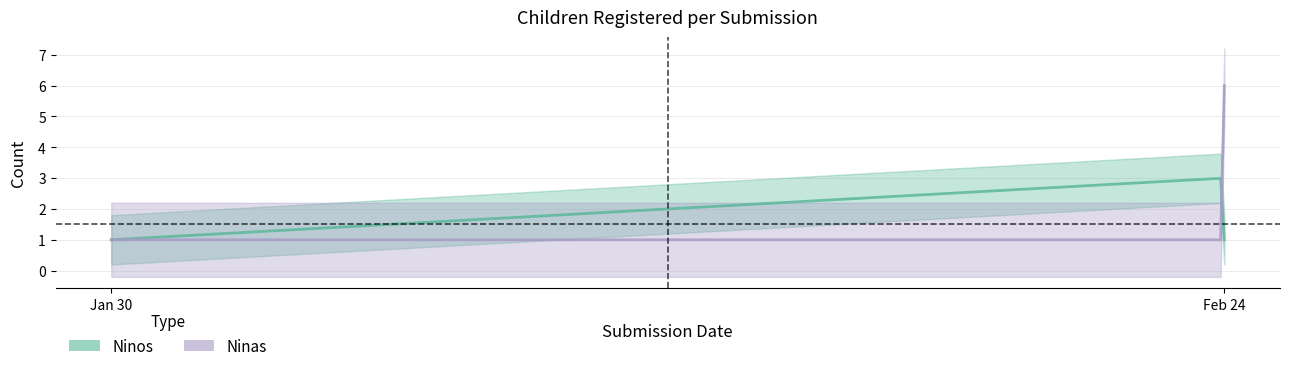

How many lines are shown in the chart?

2